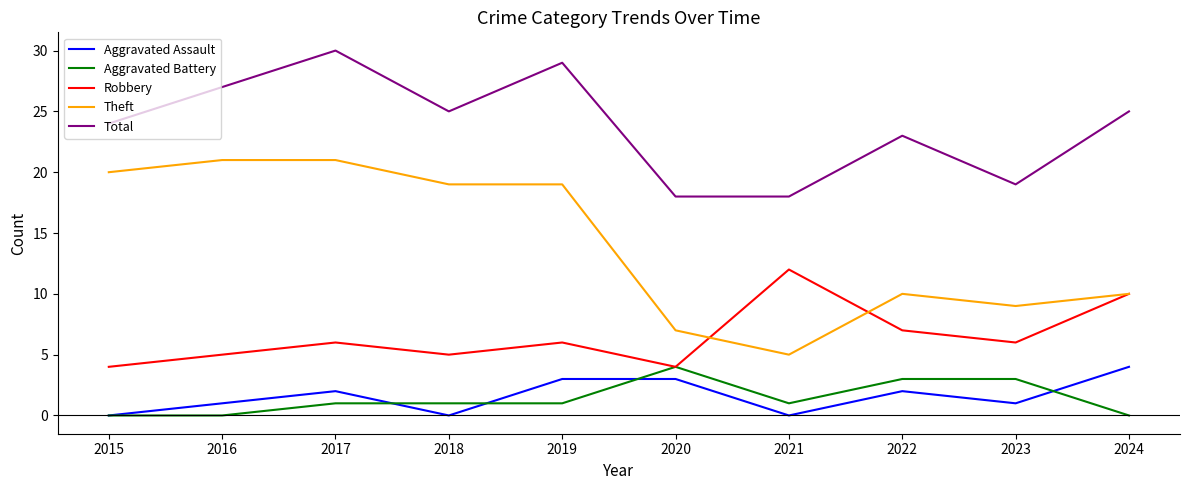

What is the sum of all Total values?

238